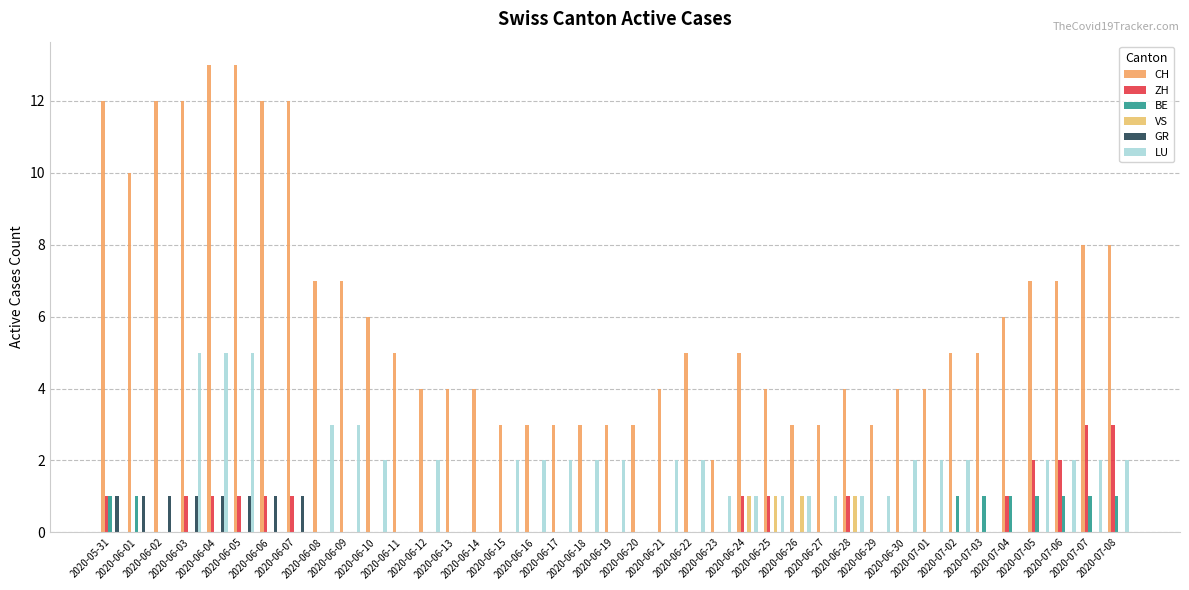

What is the difference between the second highest and second lowest values in the GR series?

1